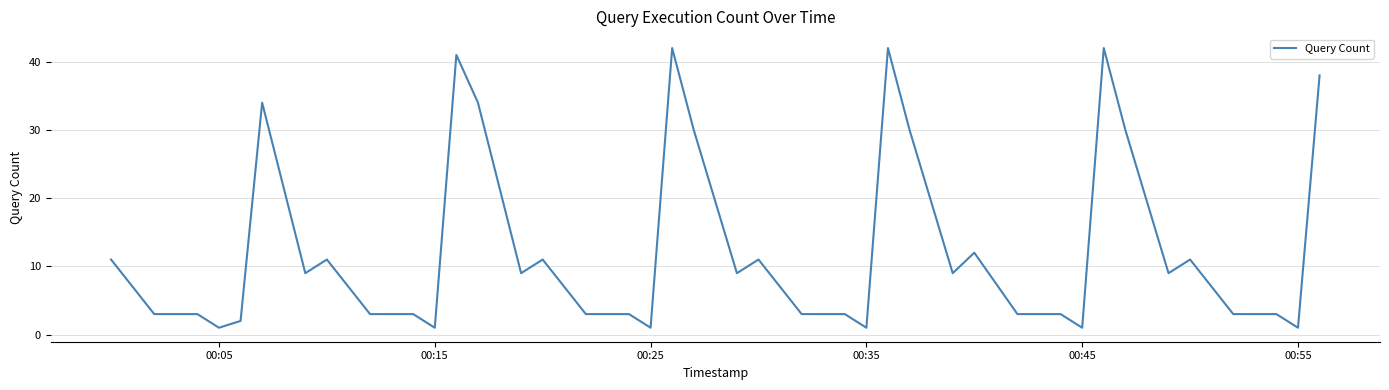

What is the maximum value shown in the chart?

42